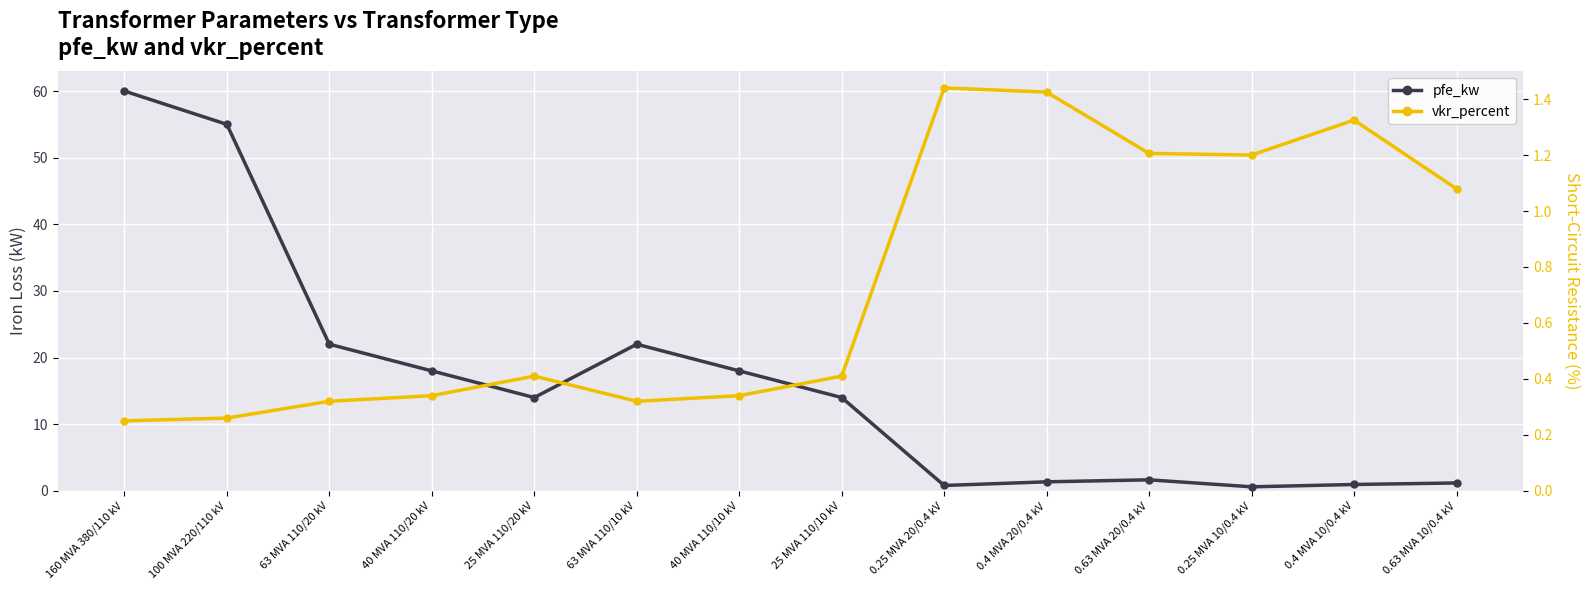

What are all the series names shown in the legend?

pfe_kw, vkr_percent